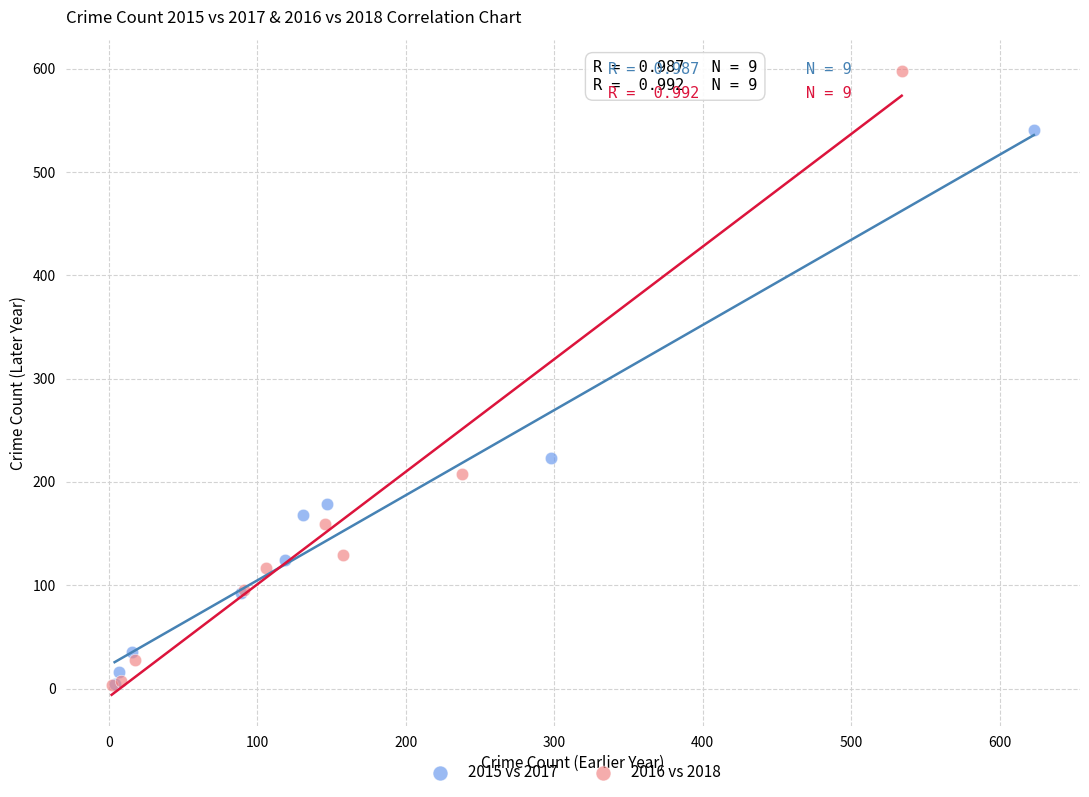

Which series reaches the maximum Y coordinate?

2016 vs 2018